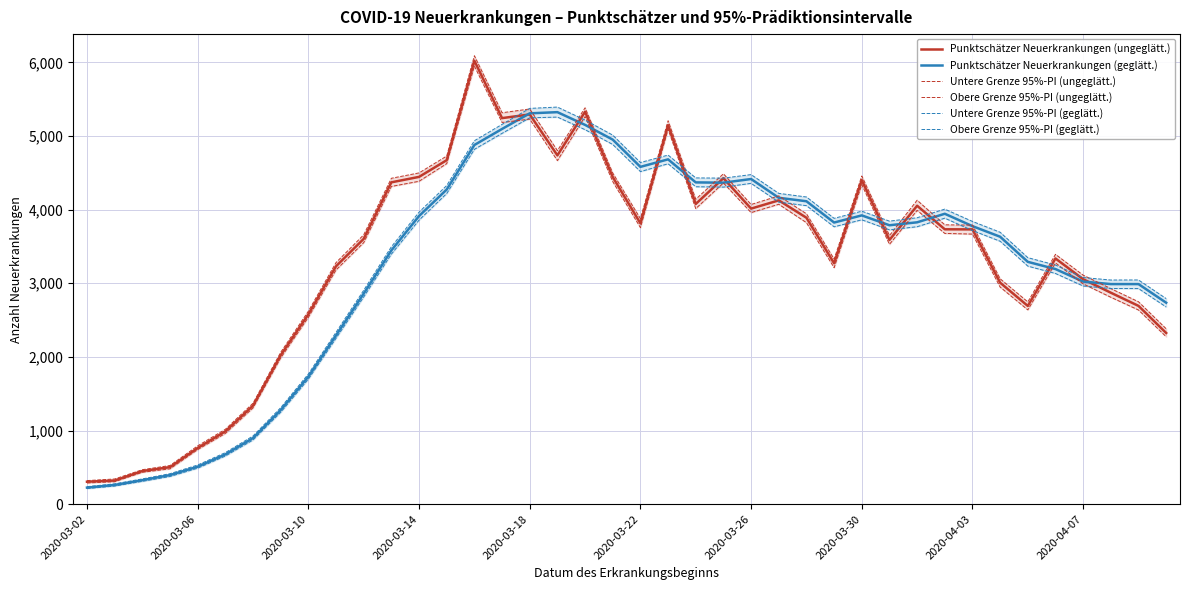

Is this an area chart (filled region under the line)?

No